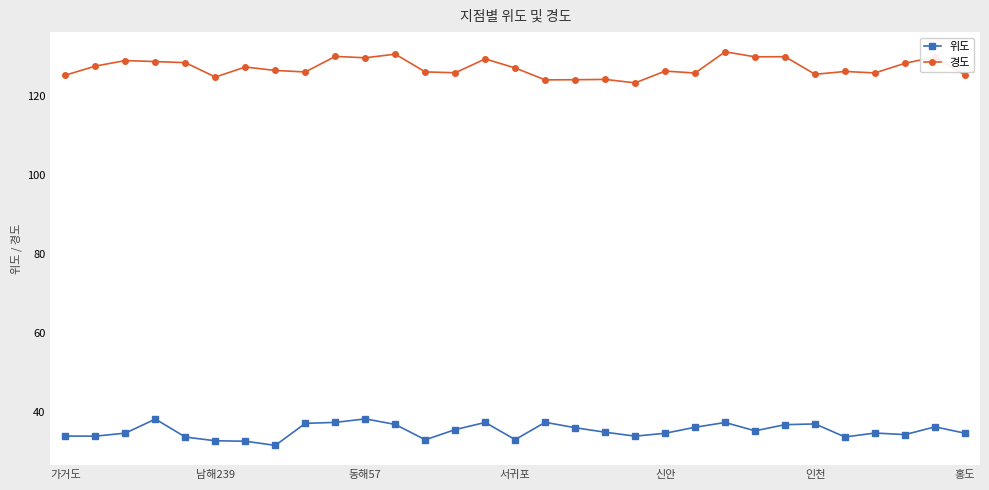

What is the greatest value displayed?

131.1